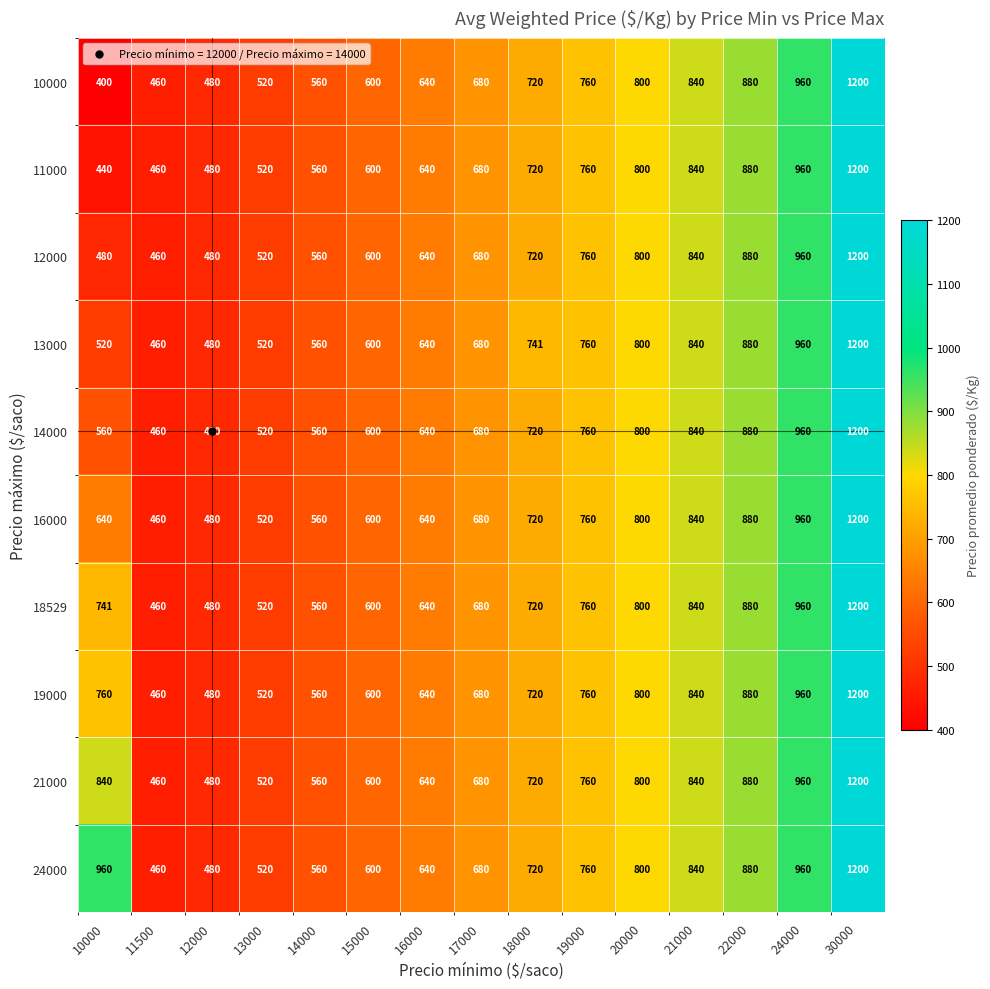

Is it true that 13000 equals 146 at 10000?

False